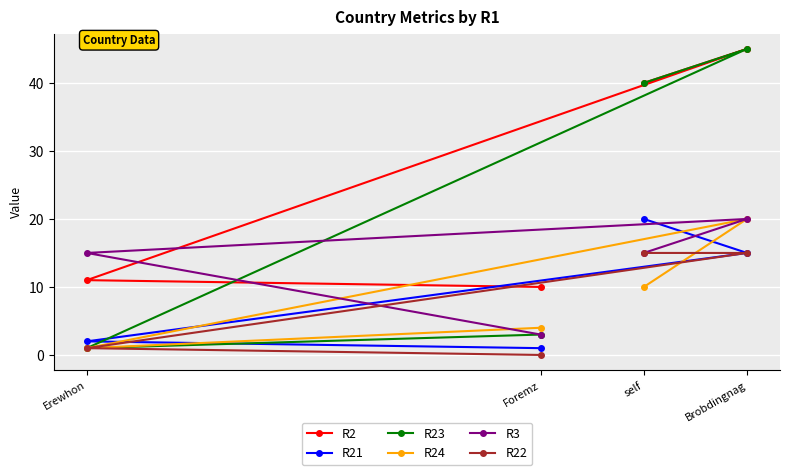

The R2 series shows 6 at Foremz. True or false?

False